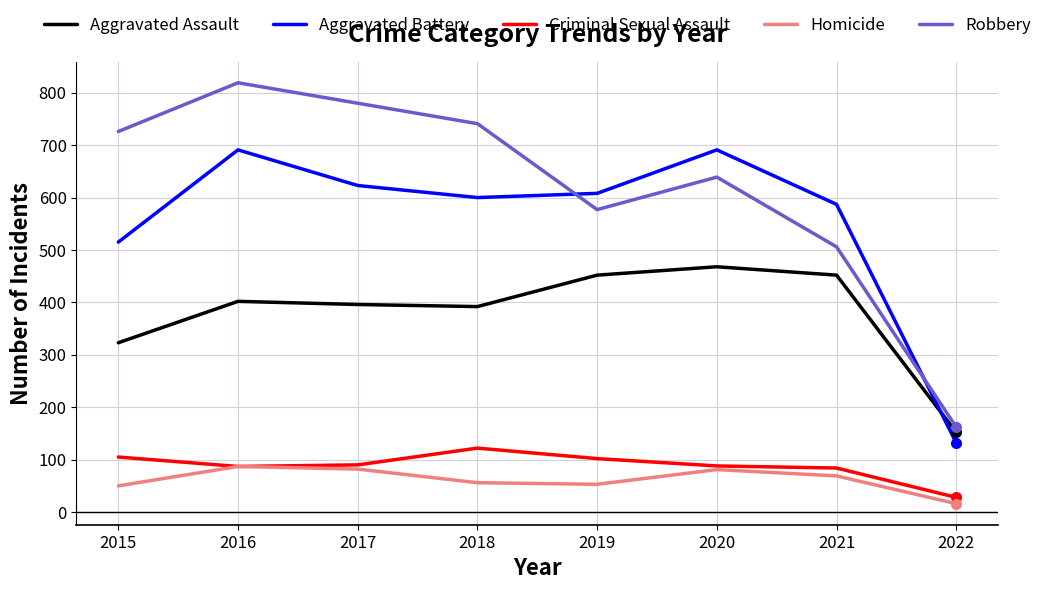

True or false: Criminal Sexual Assault and Aggravated Battery intersect in this chart.

False